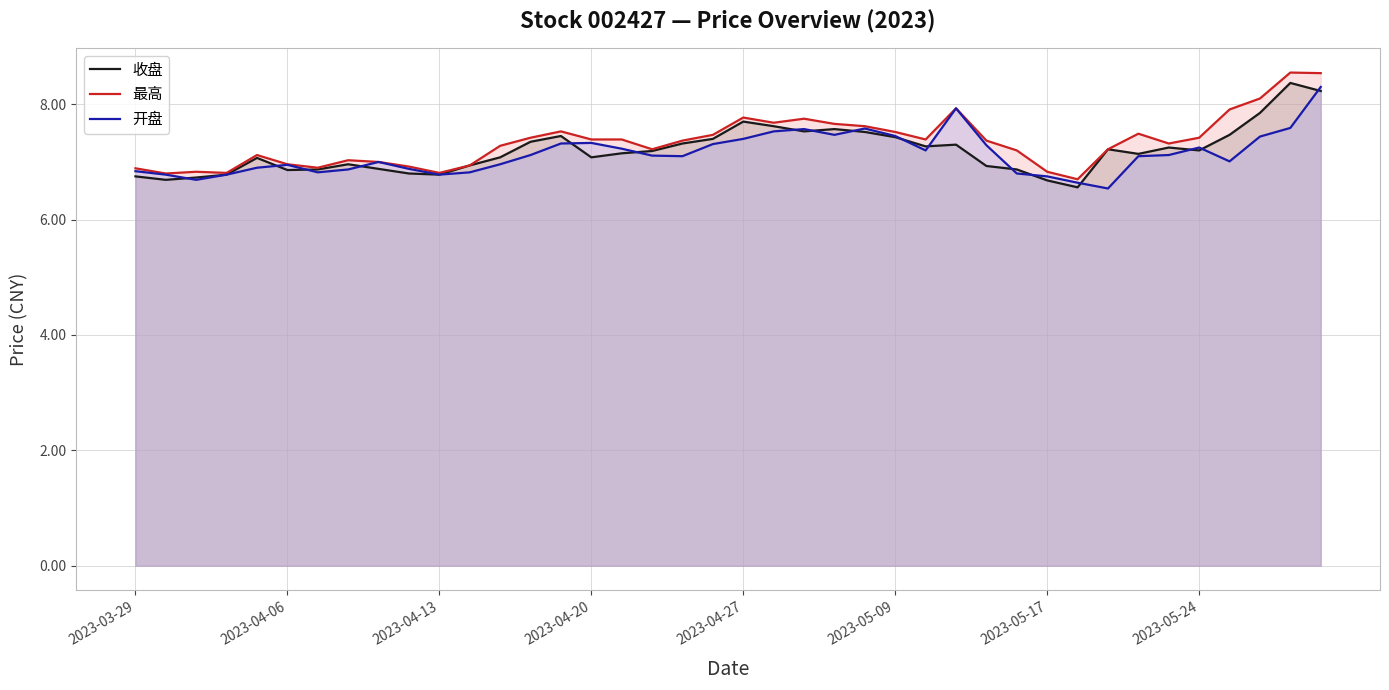

How many lines are shown in the chart?

3